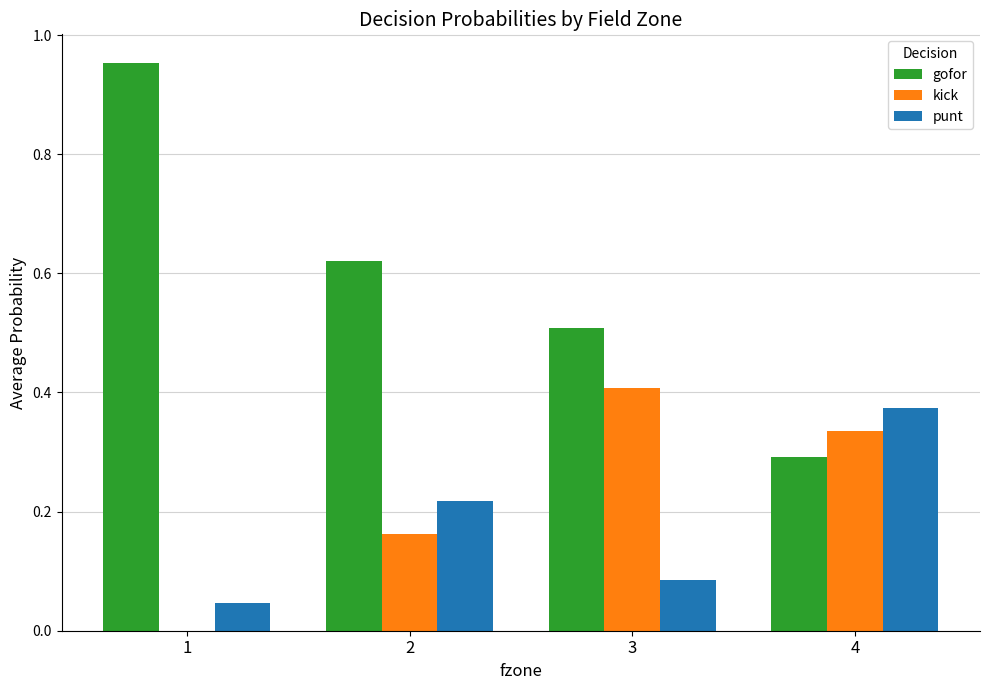

What is the sum of the punt values at 3 and 4?

0.5